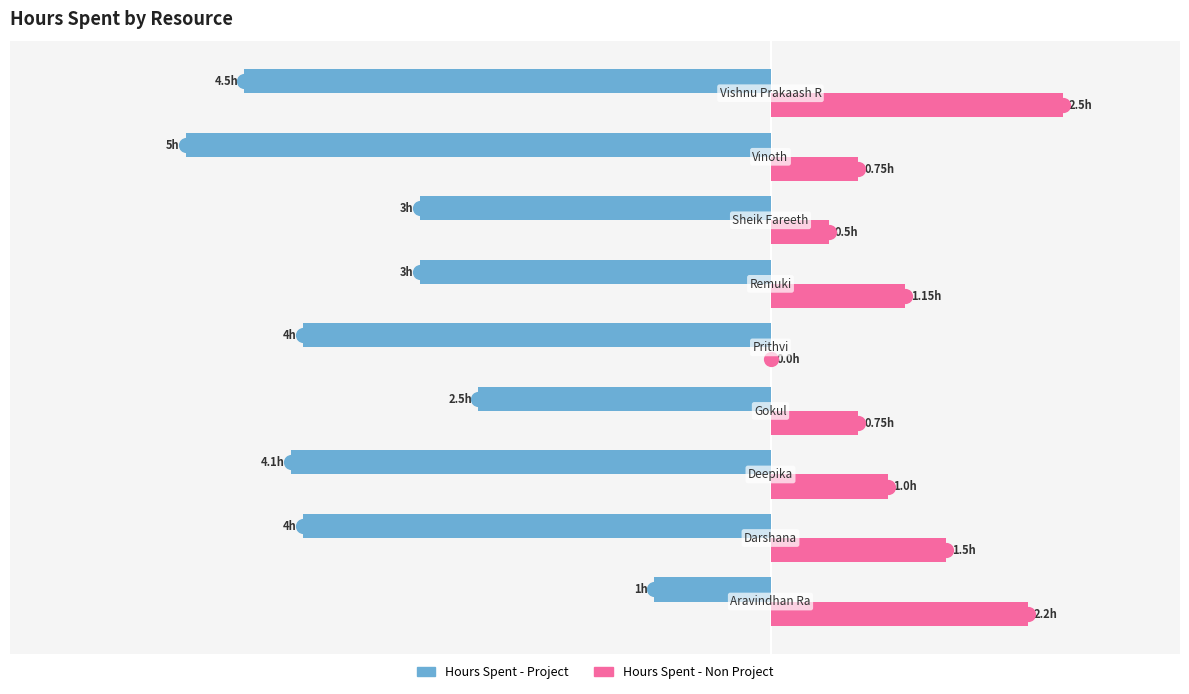

Which series has the largest Y range (max minus min)?

Hours Spent - Project